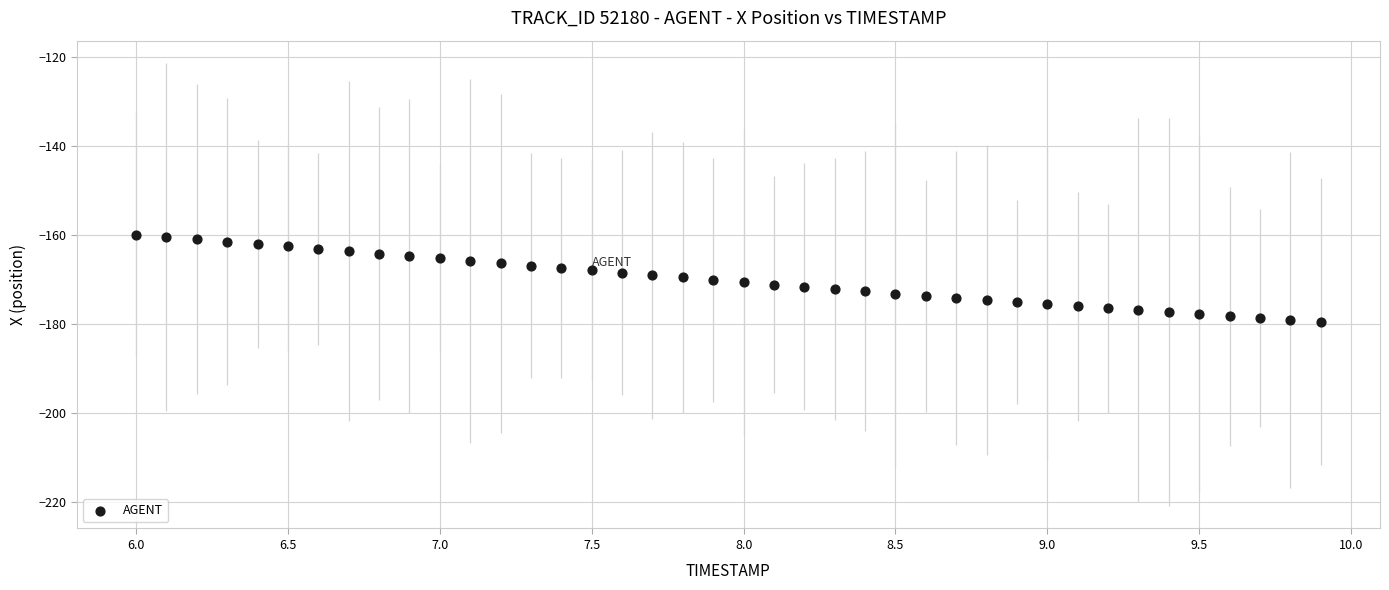

What is the range of X values (max minus min)?

3.9